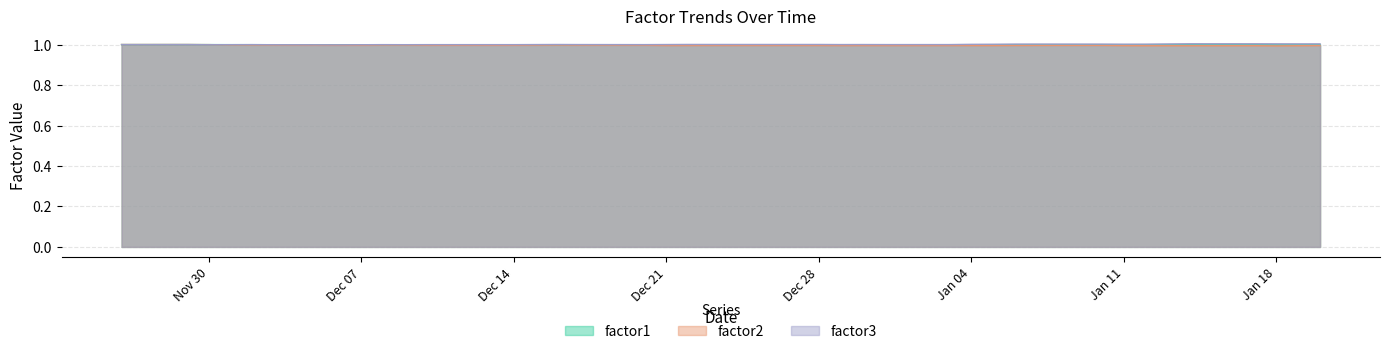

What is the sum of all factor3 values?

40.0